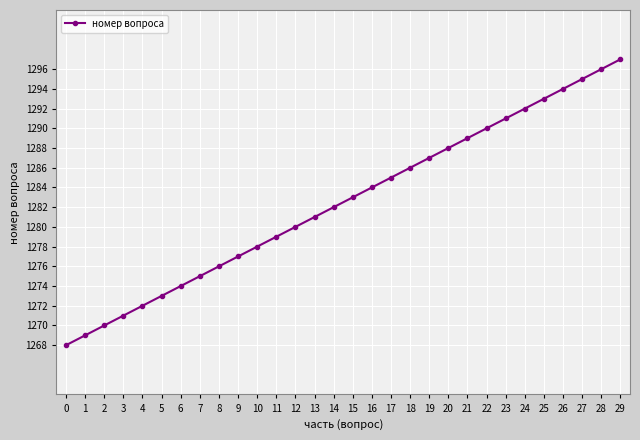

The chart shows a value of 687 at 21. True or false?

False